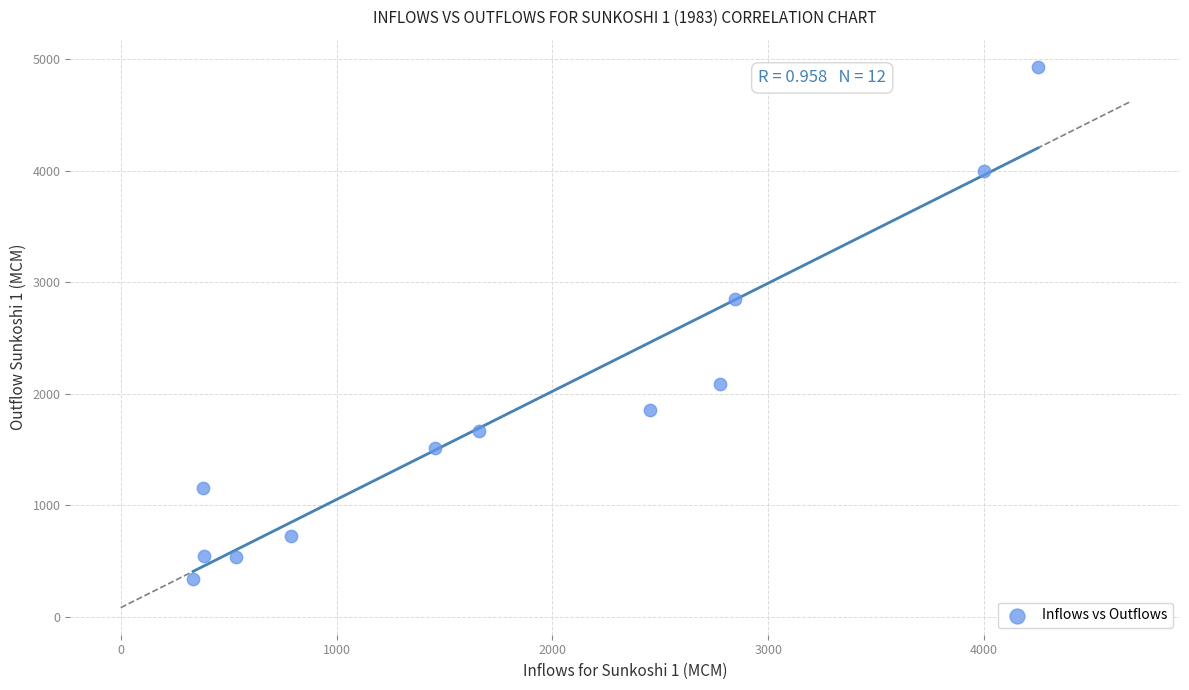

What Y value in the scatter plot is closest to 2632?

2844.7